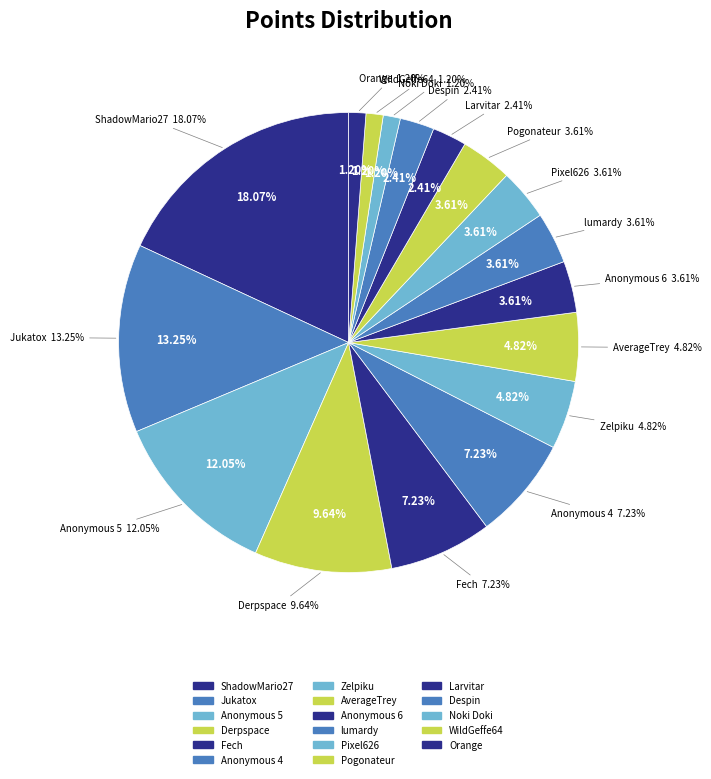

Do lumardy and Zelpiku together represent more than half of the pie?

No